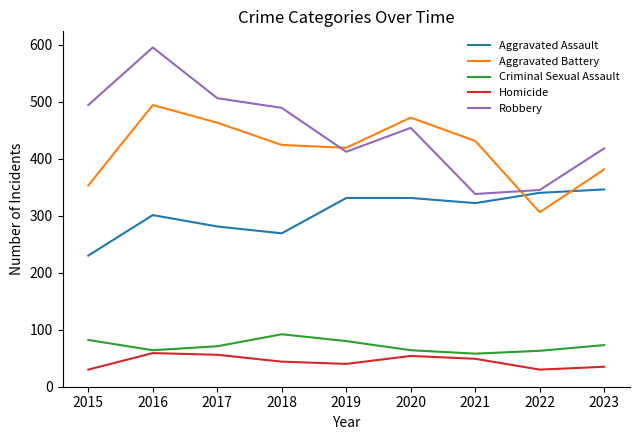

Rank the categories by Aggravated Battery value from lowest to highest.

2022, 2015, 2023, 2019, 2018, 2021, 2017, 2020, 2016